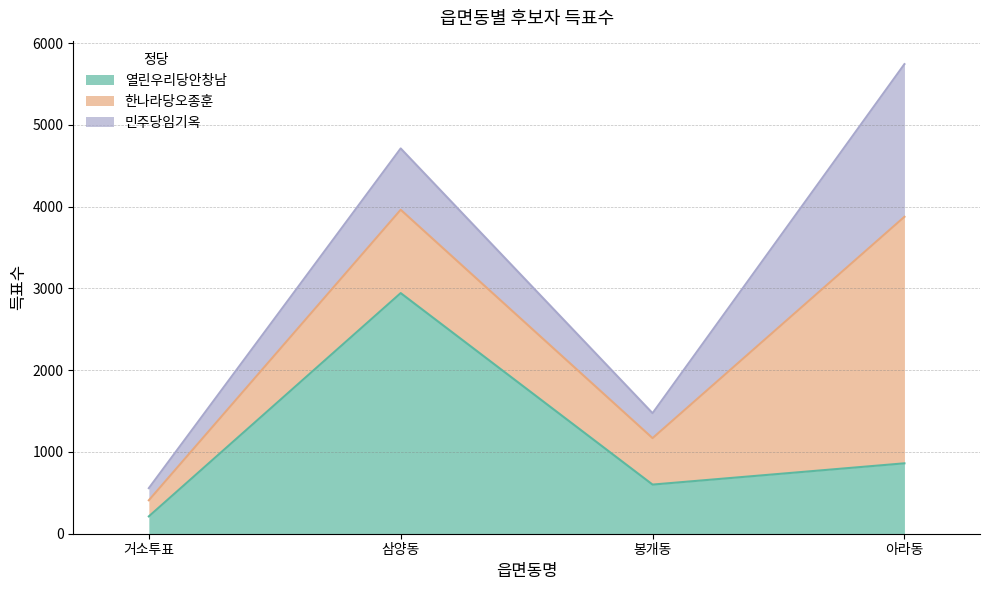

True or false: 한나라당오종훈 and 민주당임기옥 intersect in this chart.

False